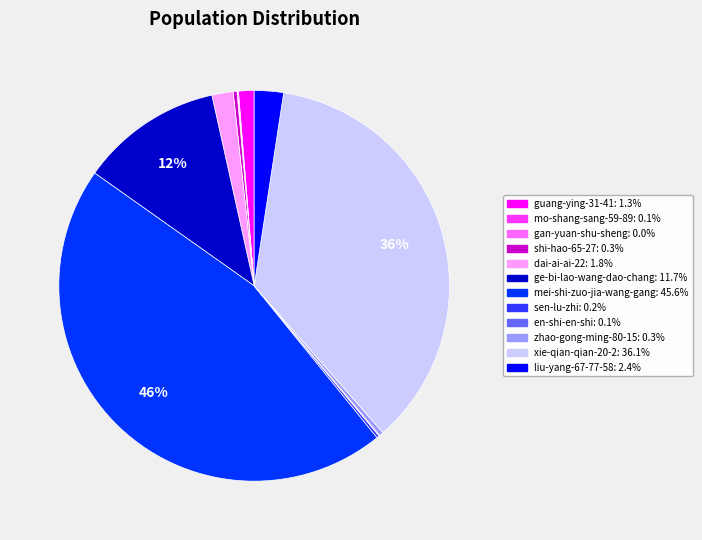

Is there a majority slice in this chart?

No